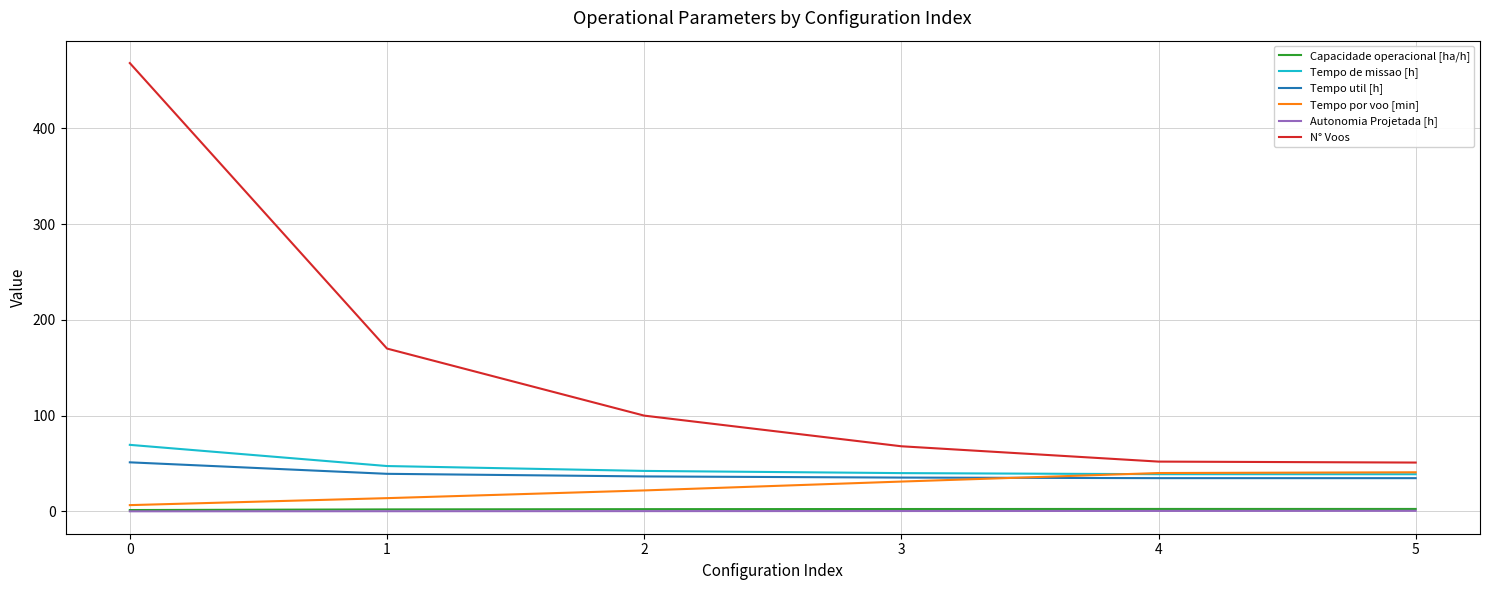

Which series has the widest spread of values?

N° Voos